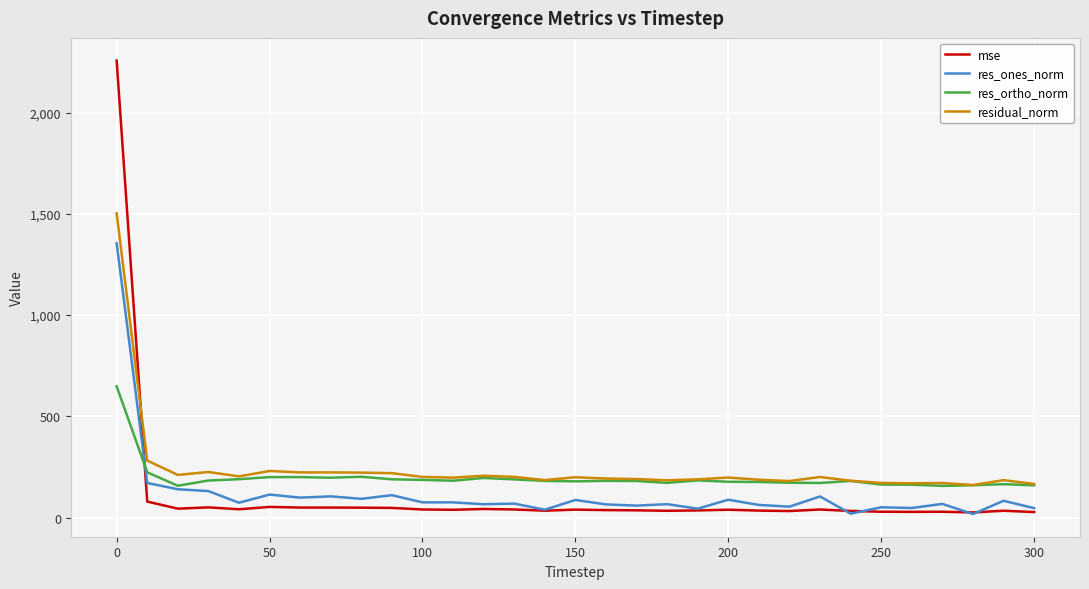

List the series in order of their peak value, lowest first.

res_ortho_norm, res_ones_norm, residual_norm, mse